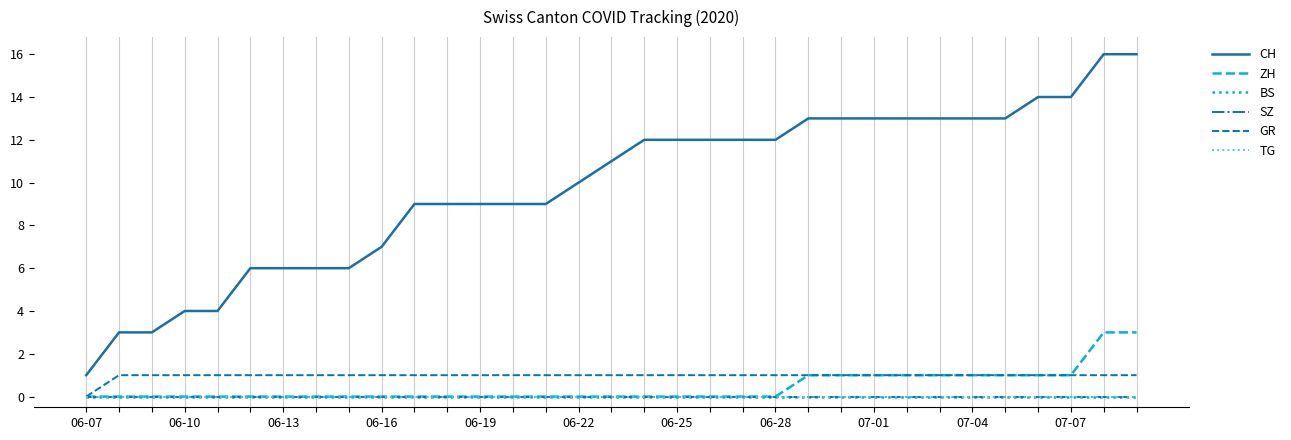

Reading left to right, transcribe all the data shown in this chart.

CH: 1	3	3	4	4	6	6	6	6	7	9	9	9	9	9	10	11	12	12	12	12	12	13	13	13	13	13	13	13	14	14	16	16
ZH: 0	0	0	0	0	0	0	0	0	0	0	0	0	0	0	0	0	0	0	0	0	0	1	1	1	1	1	1	1	1	1	3	3
BS: 0	0	0	0	0	0	0	0	0	0	0	0	0	0	0	0	0	0	0	0	0	0	0	0	0	0	0	0	0	0	0	0	0
SZ: 0	0	0	0	0	0	0	0	0	0	0	0	0	0	0	0	0	0	0	0	0	0	0	0	0	0	0	0	0	0	0	0	0
GR: 0	1	1	1	1	1	1	1	1	1	1	1	1	1	1	1	1	1	1	1	1	1	1	1	1	1	1	1	1	1	1	1	1
TG: 0	0	0	0	0	0	0	0	0	0	0	0	0	0	0	0	0	0	0	0	0	0	0	0	0	0	0	0	0	0	0	0	0